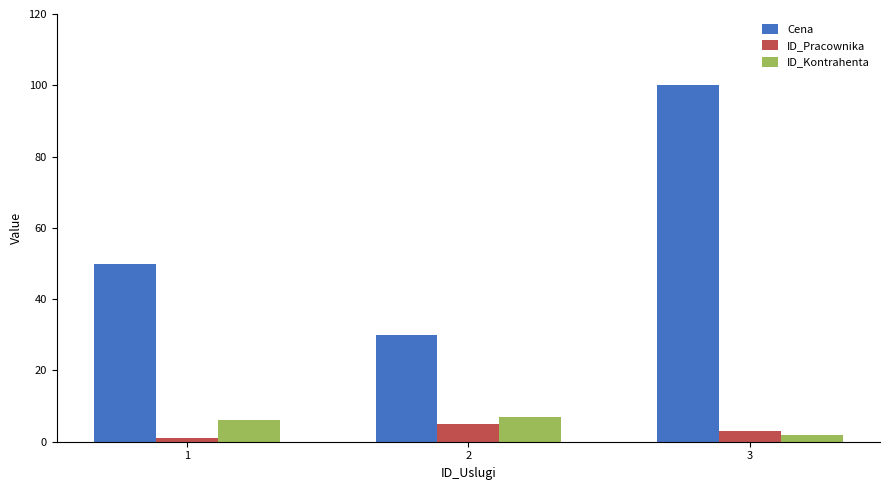

Reading left to right, list all the values displayed in this chart.

Cena: 1=50	2=30	3=100
ID_Pracownika: 1=1	2=5	3=3
ID_Kontrahenta: 1=6	2=7	3=2